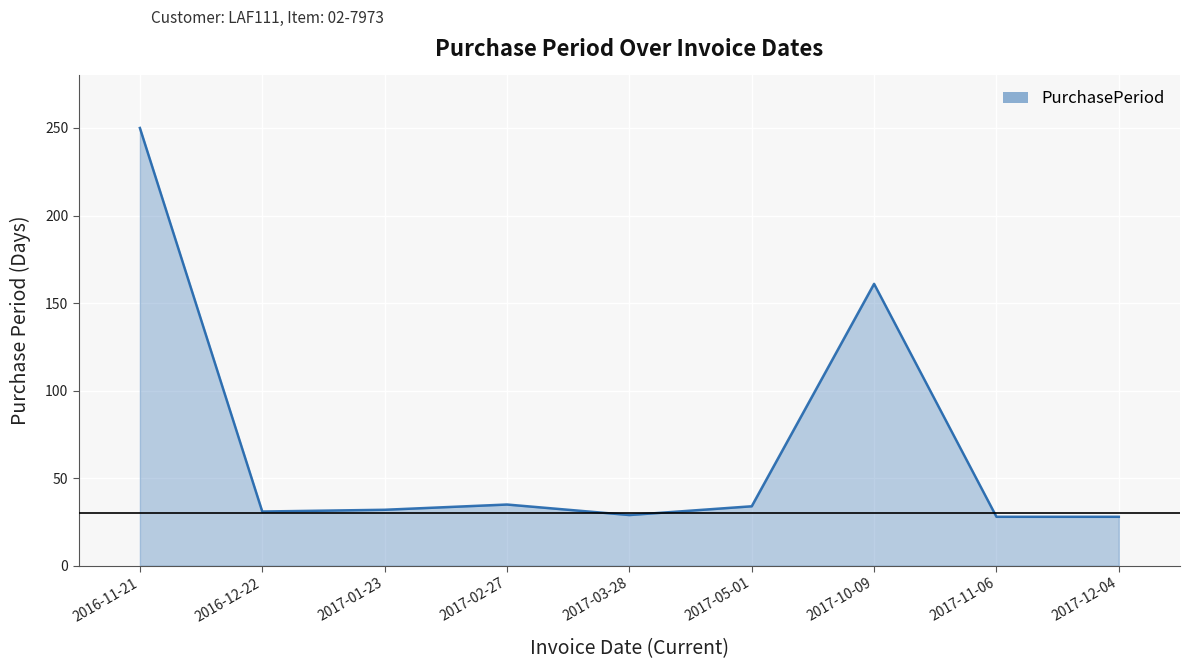

At which category does the chart reach its peak across all series?

2016-11-21